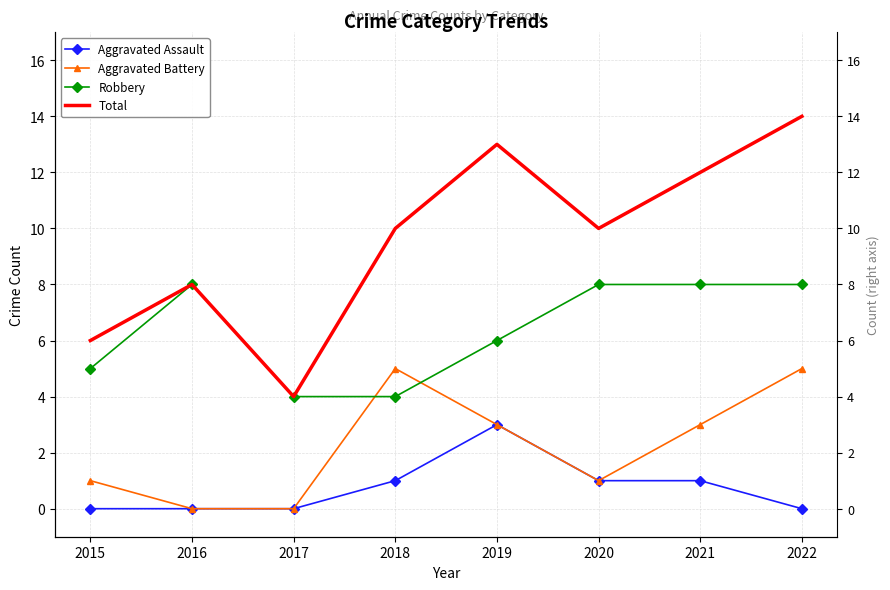

What are all the series names shown in the legend?

Aggravated Assault, Aggravated Battery, Robbery, Total